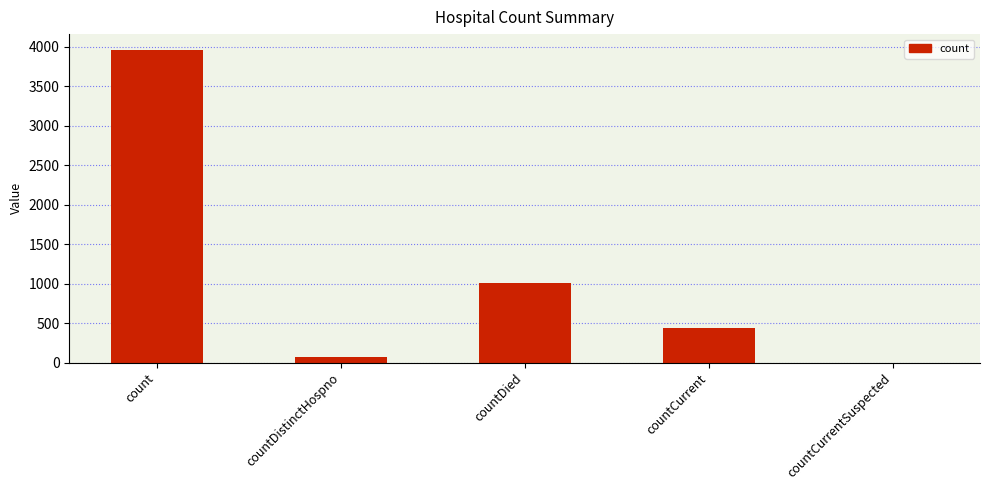

What is the ratio of the value at countDied to the value at countCurrent?

2.3